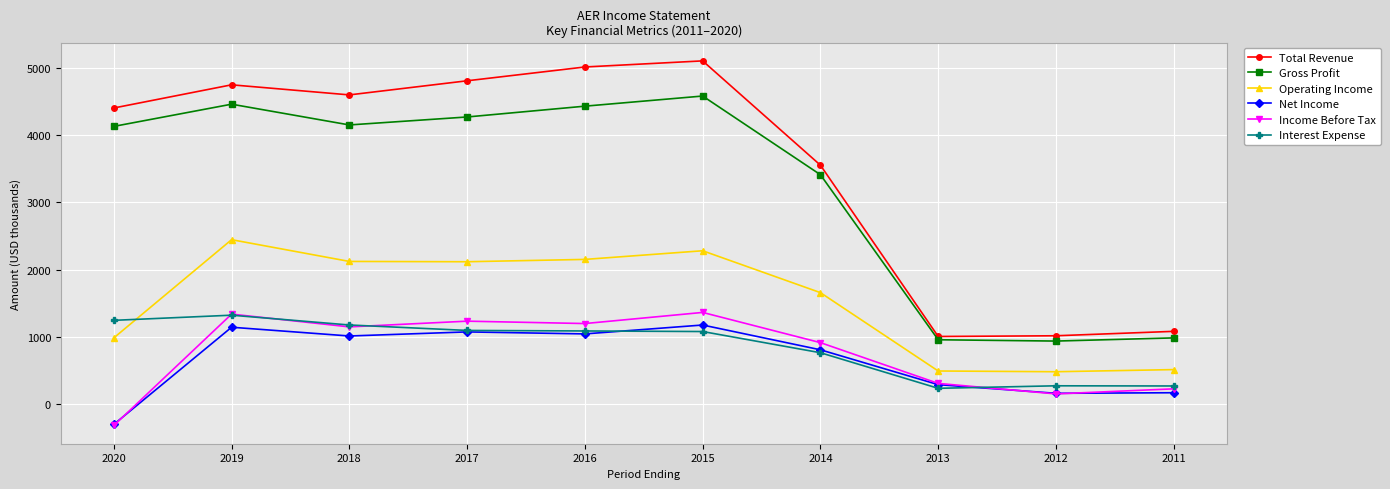

What is the sum of all Net Income values?

6602.9